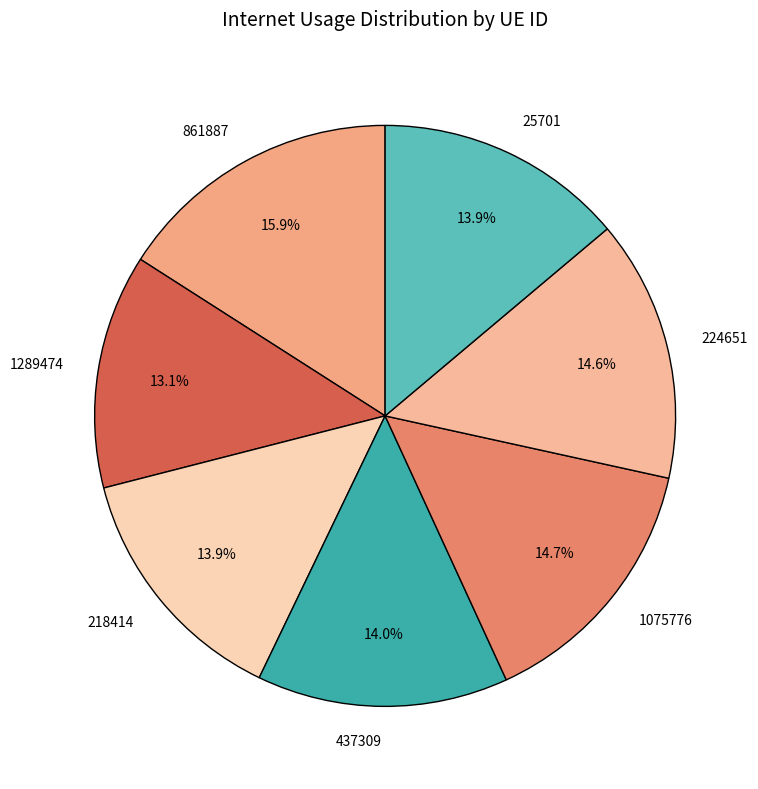

Approximately how many times larger is the value at 1075776 compared to 218414?

1.1